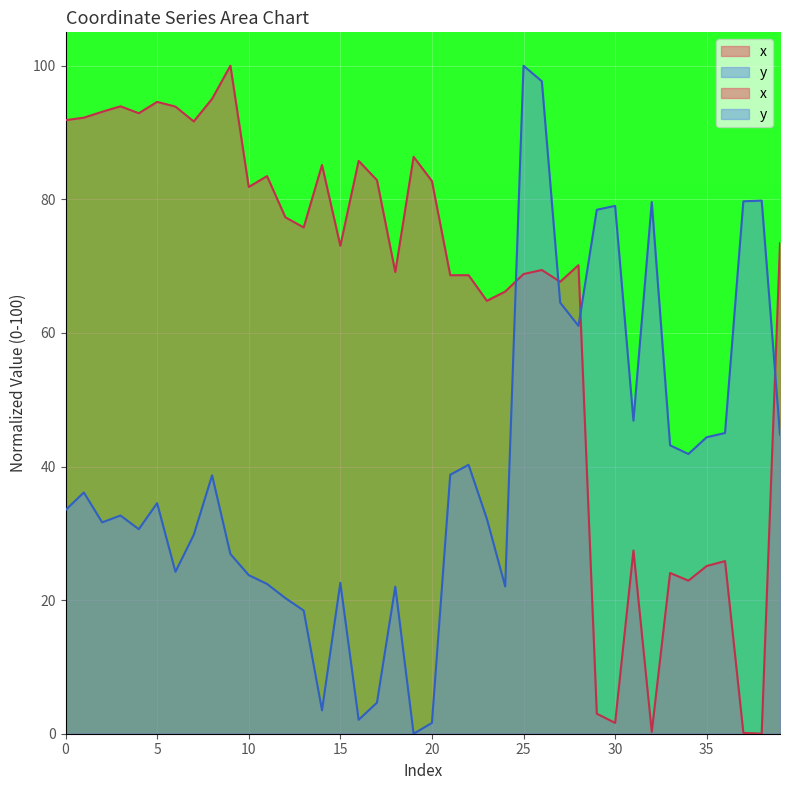

At which label is y closest to 50?

31